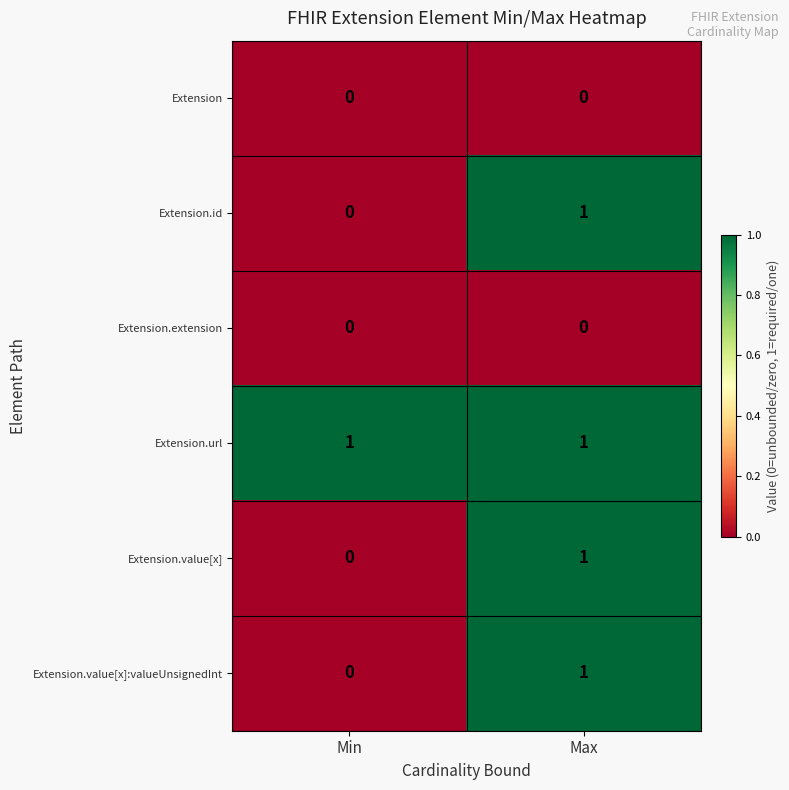

At which label is Extension.value[x] closest to 0?

Min